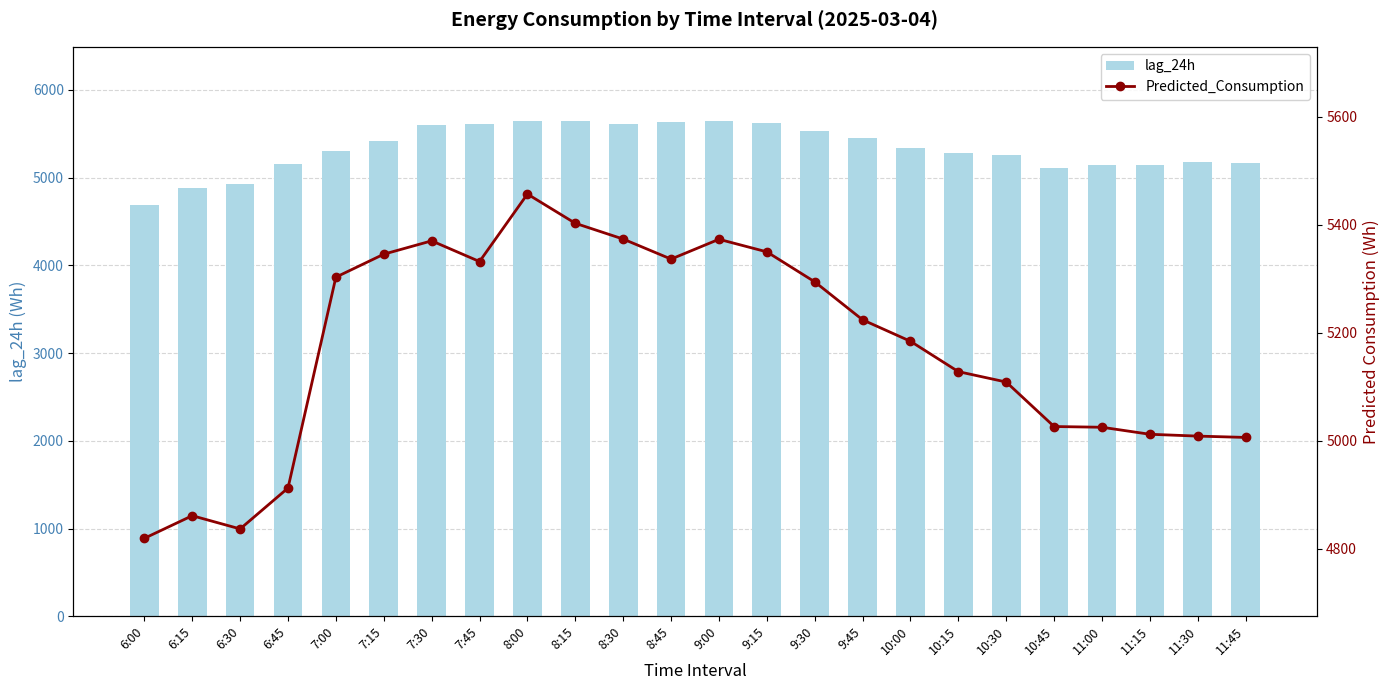

True or false: lag_24h has a value of 5527.0 at 9:30.

True